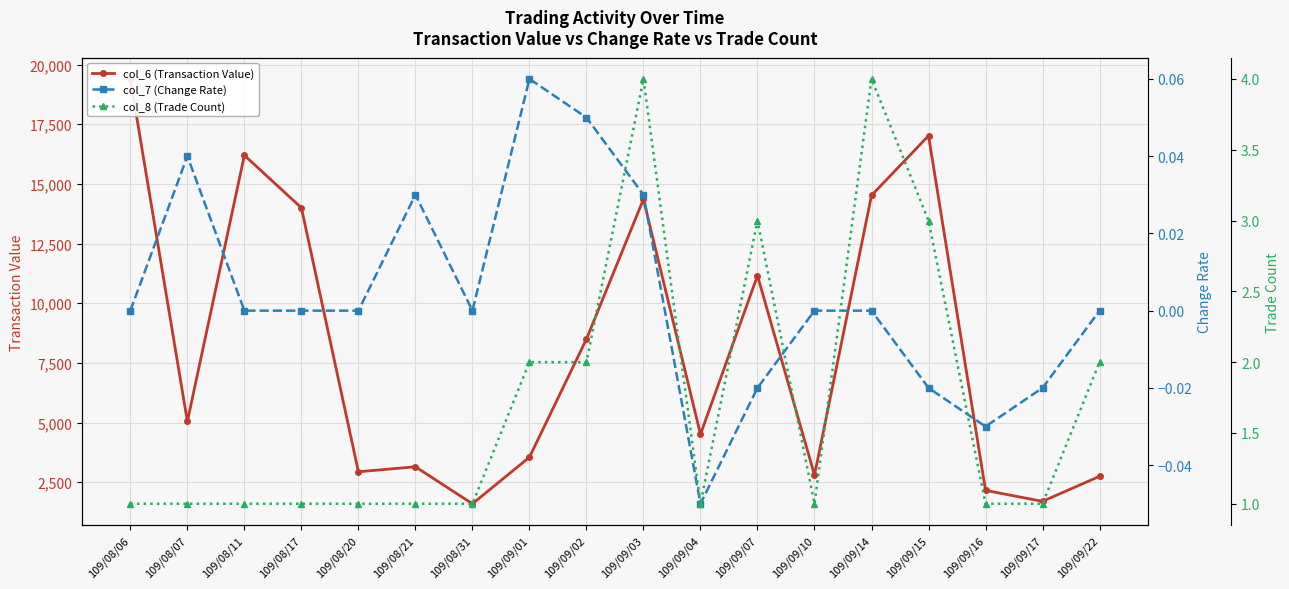

How many lines are shown in the chart?

3